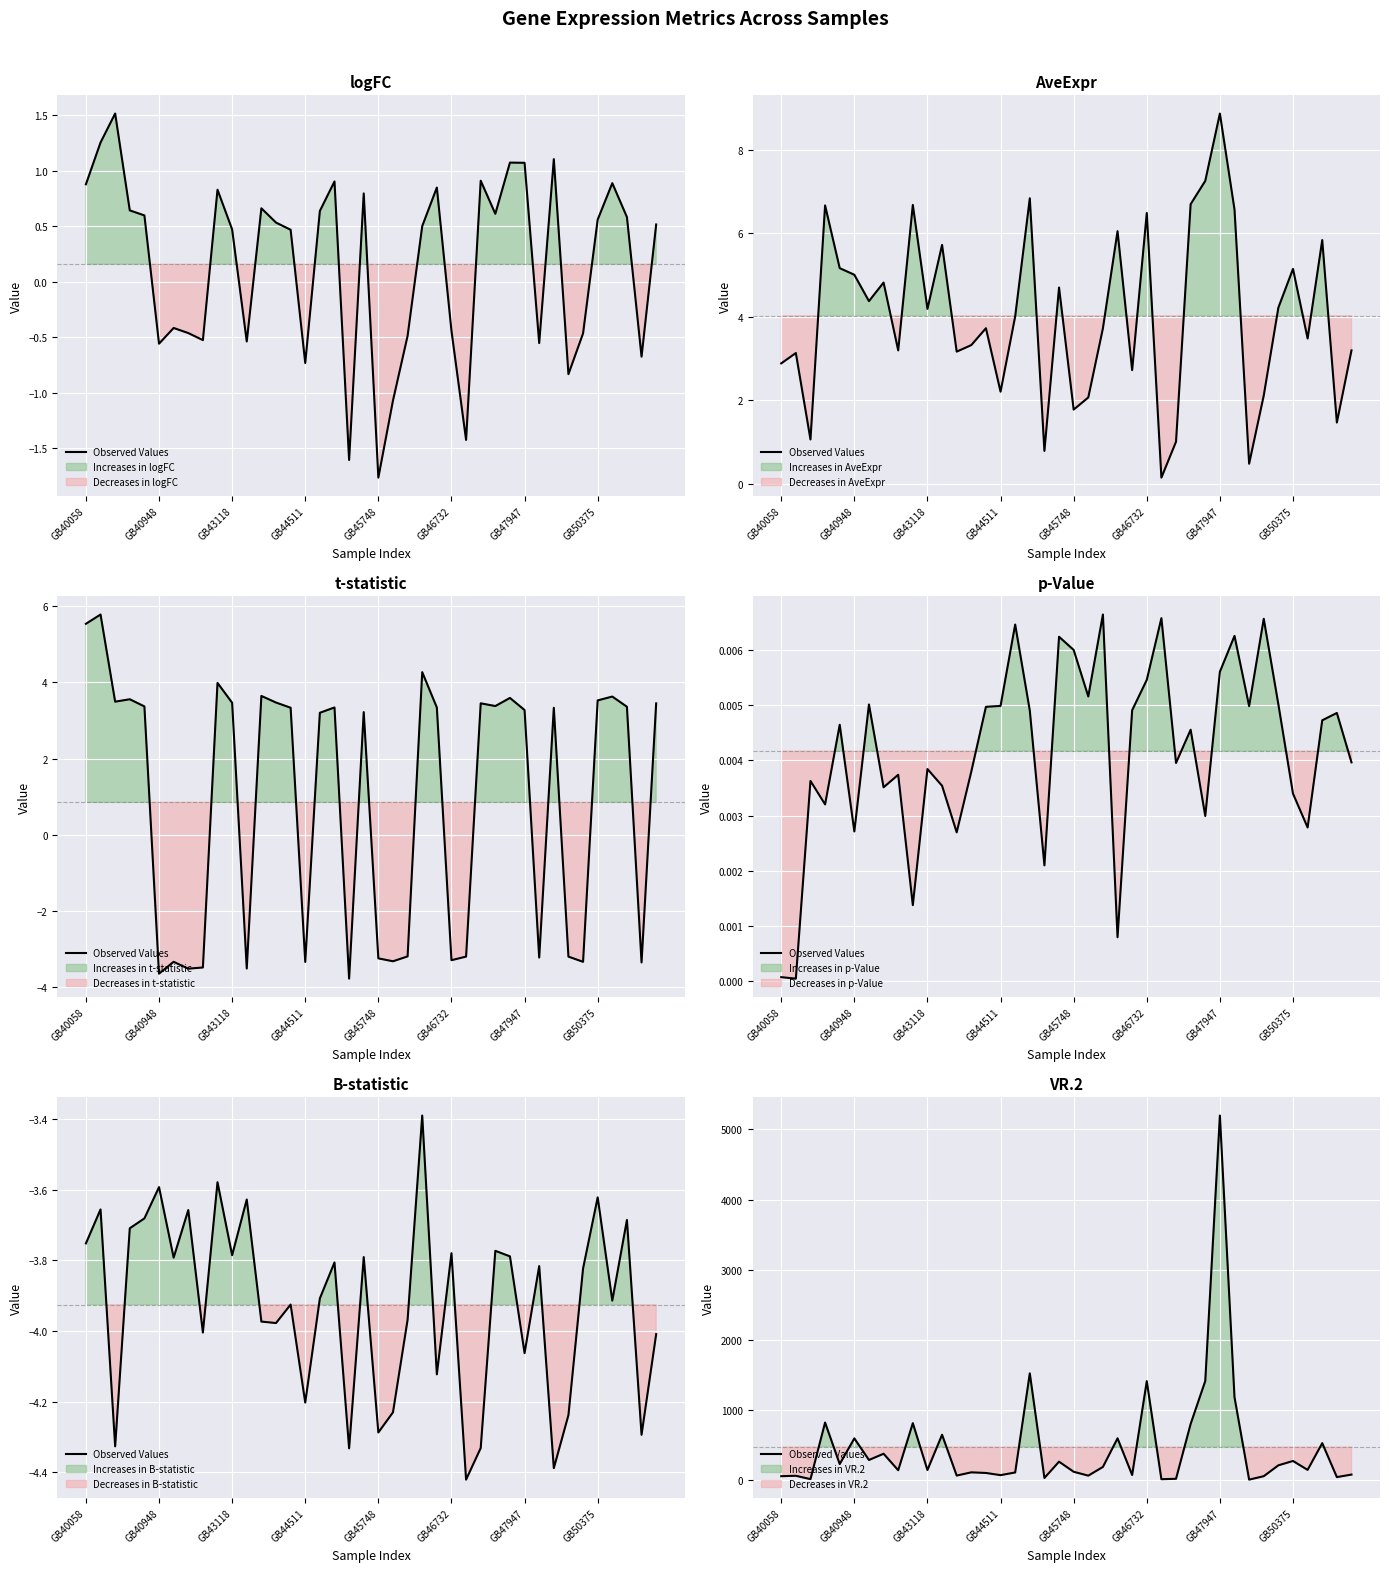

True or false: the data has more than 1 interior local peaks.

True